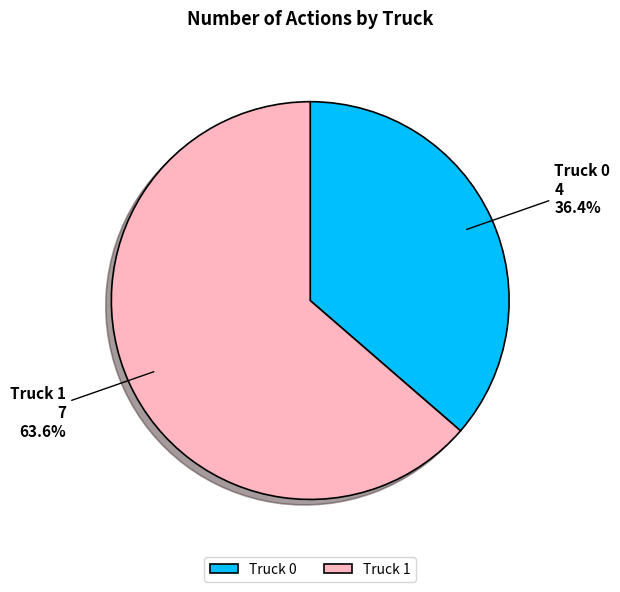

The Truck 0 slice represents 44% of the pie. True or false?

False